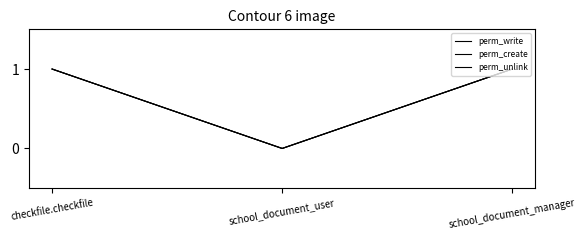

At which category does the chart reach its peak across all series?

checkfile.checkfile